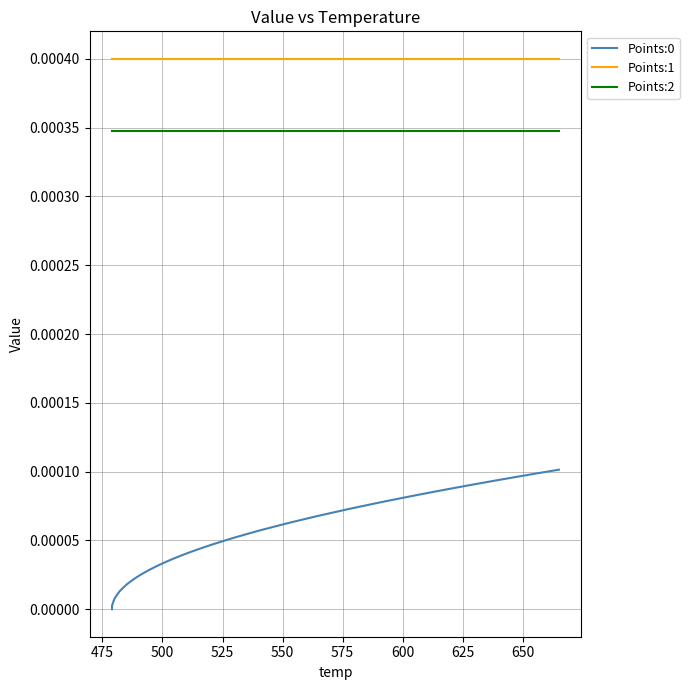

True or false: Points:1 and Points:0 intersect in this chart.

False